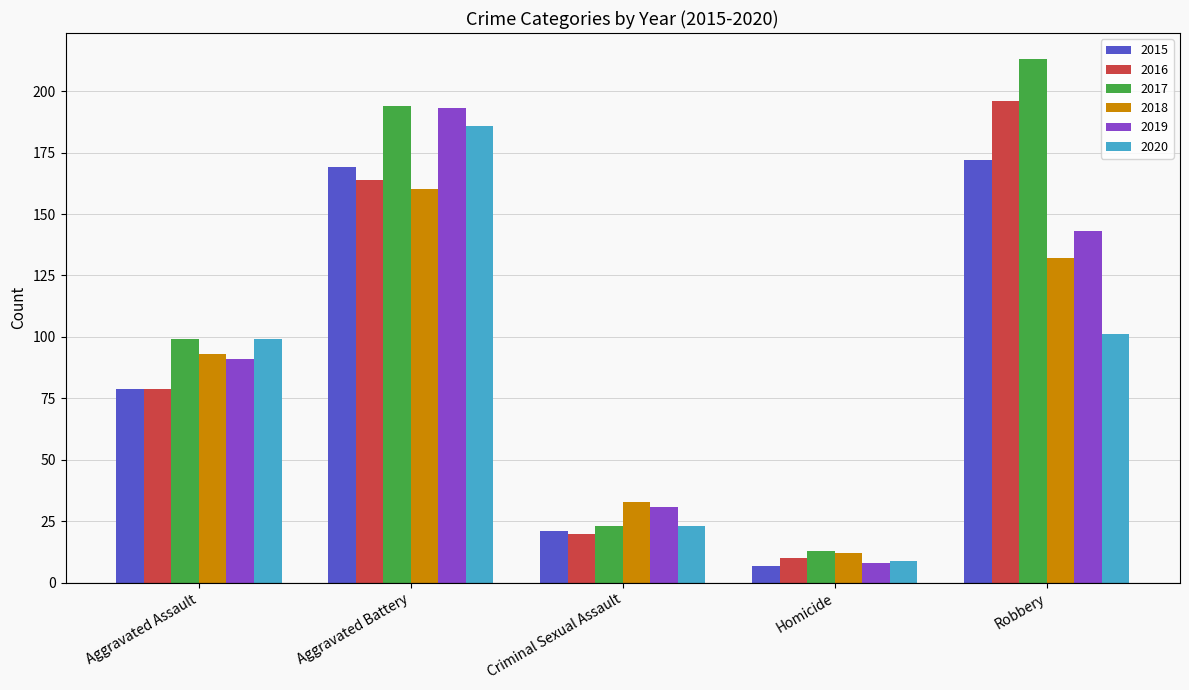

Which series has the largest range (max minus min)?

2017